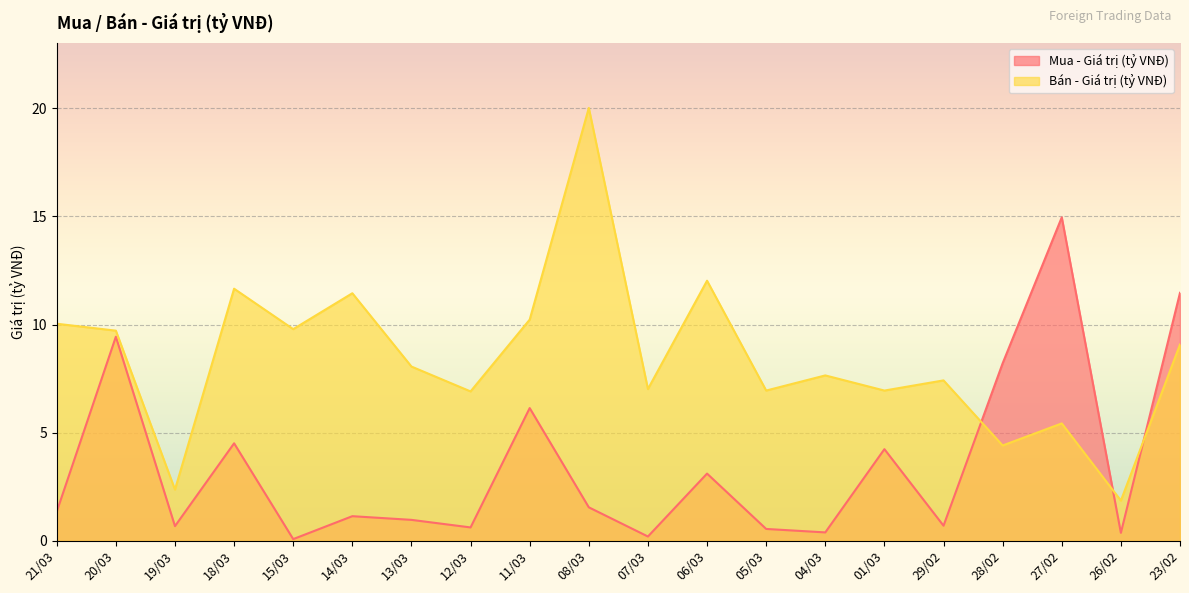

Which series has the largest total across all categories?

Bán - Giá trị (tỷ VNĐ)